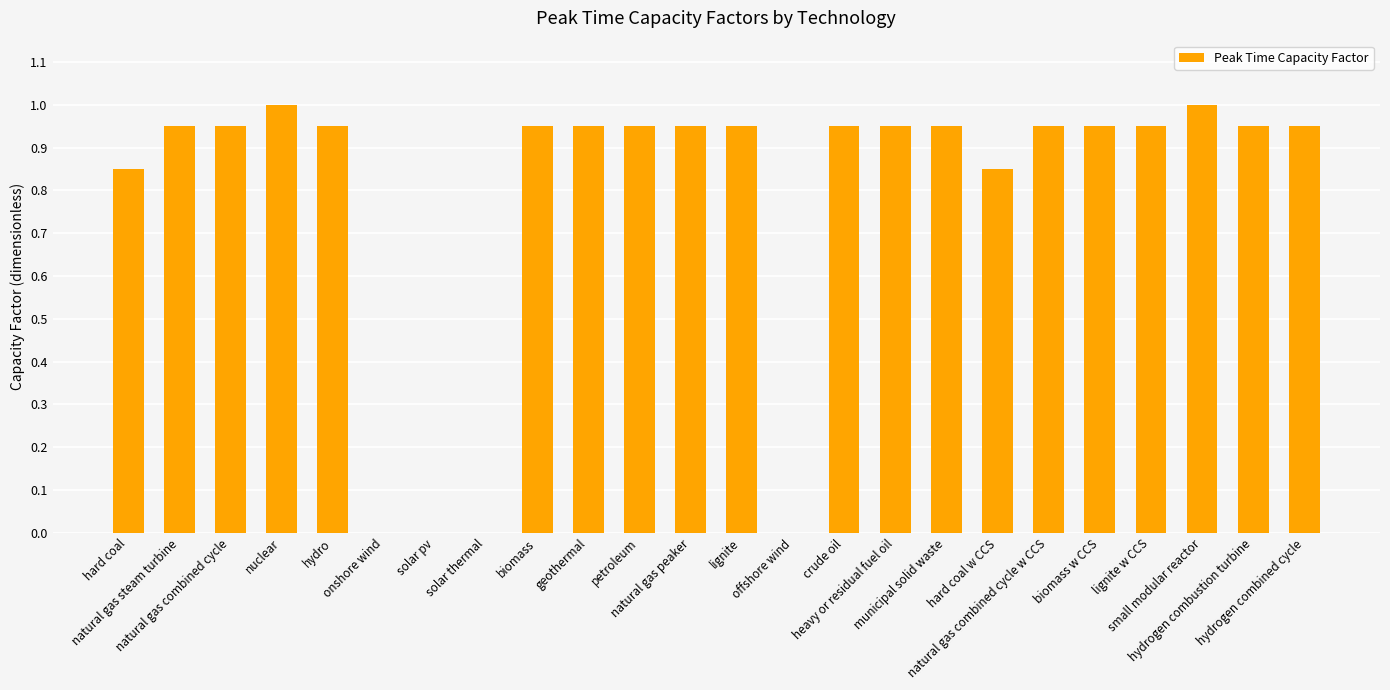

What is the greatest value displayed?

1.0